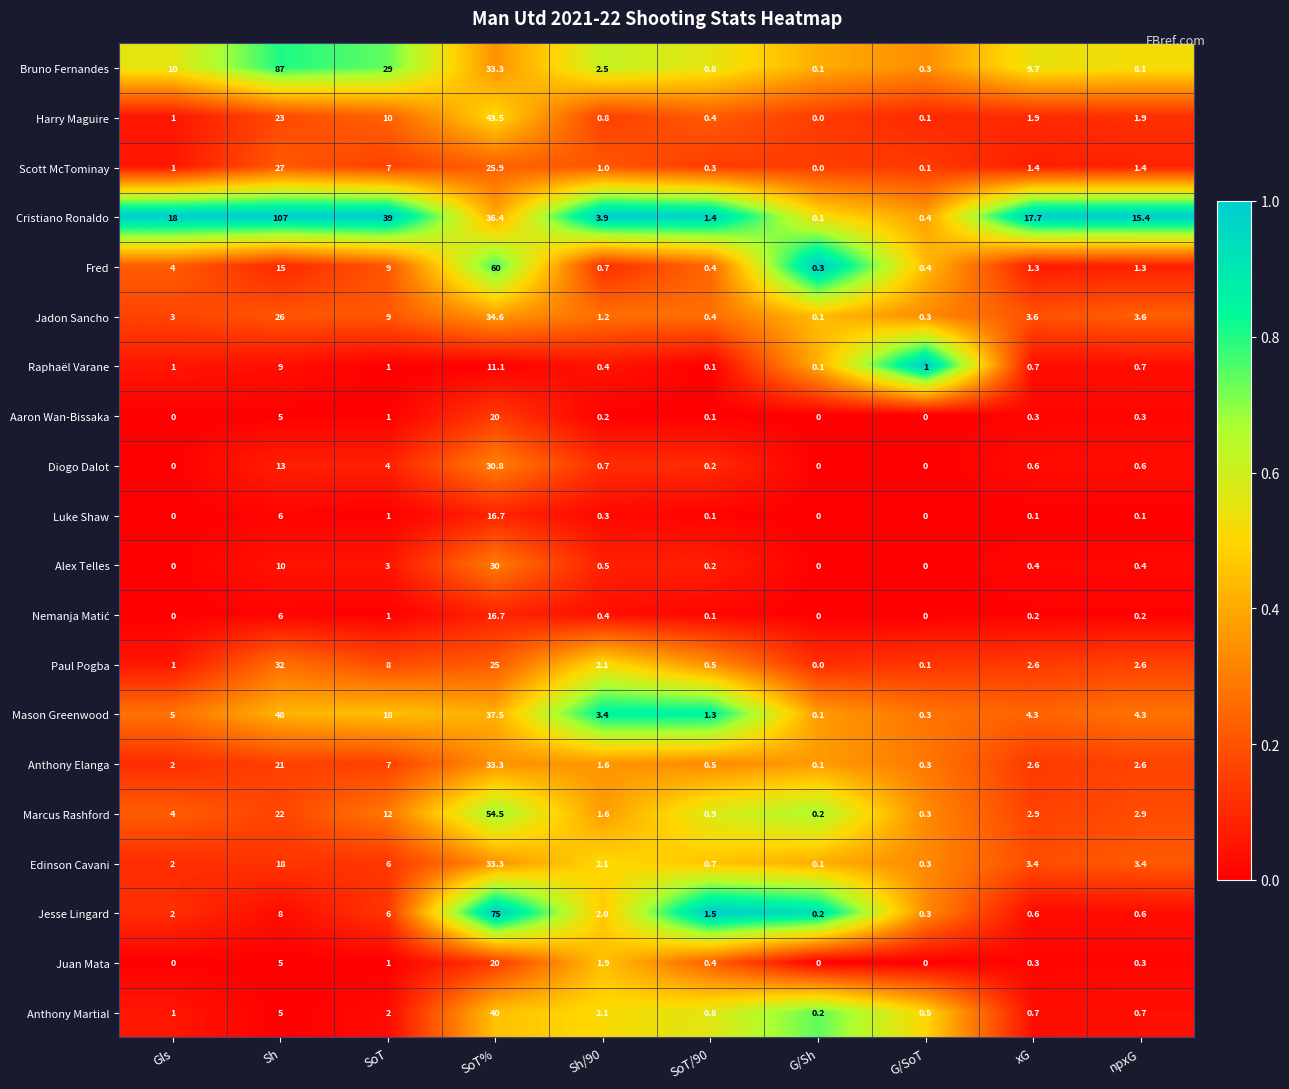

Read the Raphaël Varane value at xG.

0.7